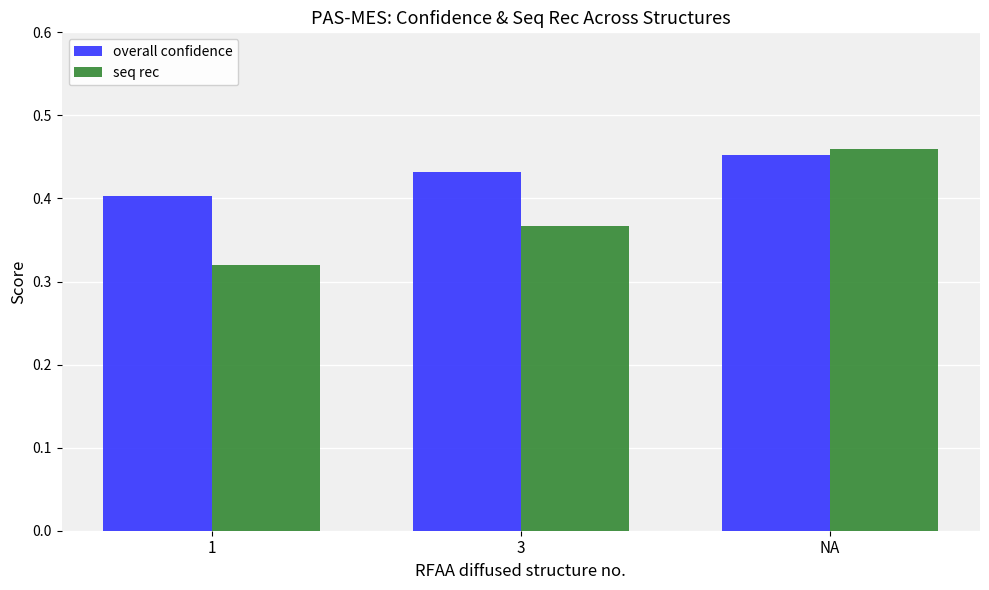

What is the sum of the overall confidence values at 1 and 3?

0.8